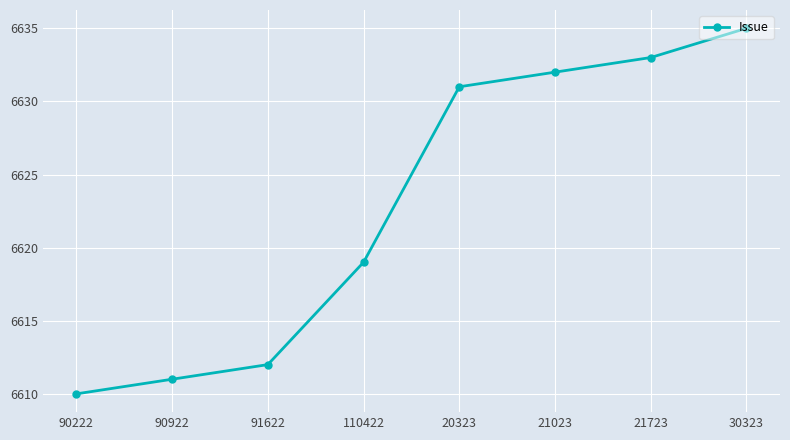

Reading right to left, list all the values displayed in this chart.

30323=6635	21723=6633	21023=6632	20323=6631	110422=6619	91622=6612	90922=6611	90222=6610